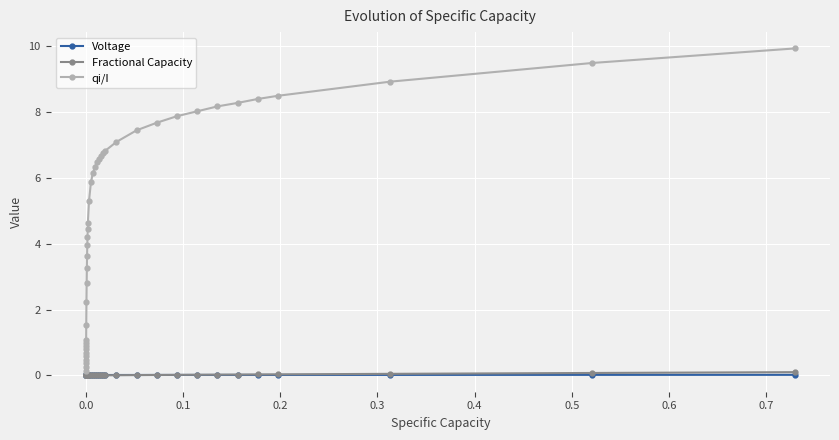

At how many categories does at least one series exceed 3?

27